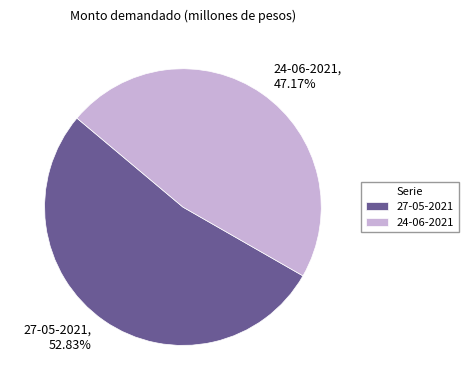

Which category accounts for the majority?

27-05-2021